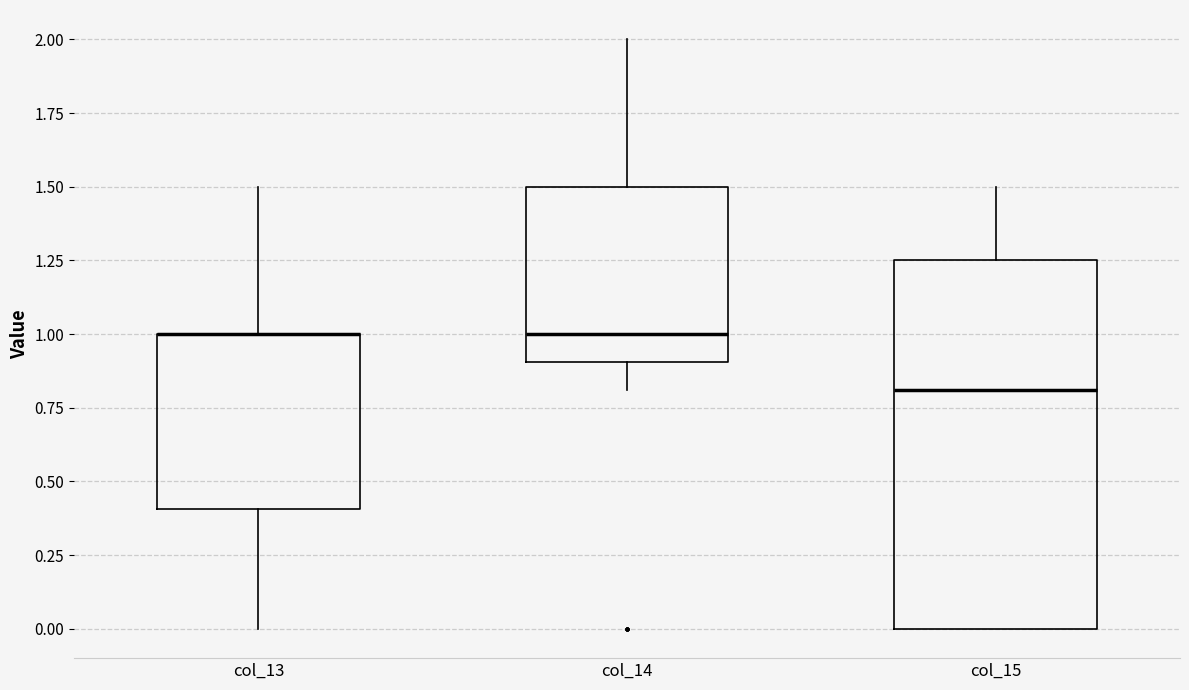

Where does the upper whisker of the box for col_14 end on the y-axis? The values are not printed on the chart, so give them approximately, as read against the axis.

2.00